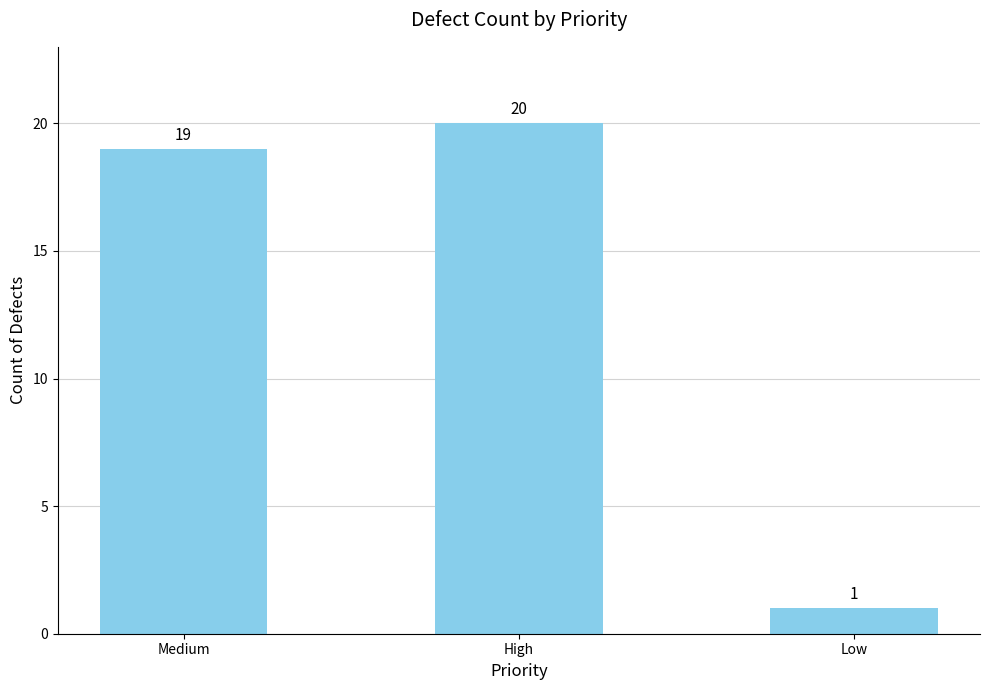

What is the average value?

13